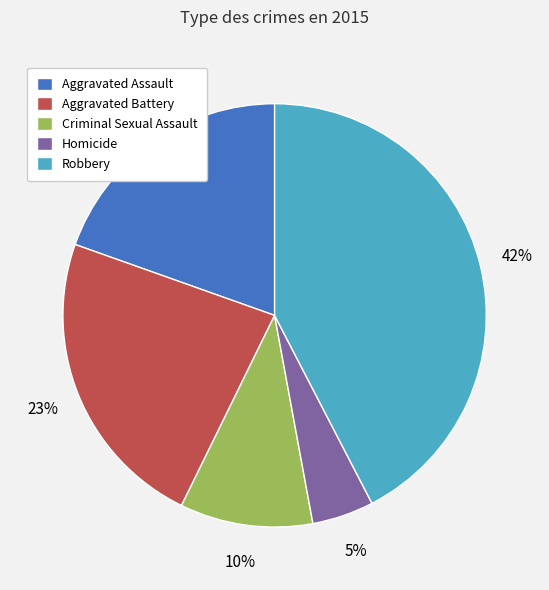

Is the sum of Robbery and Criminal Sexual Assault greater than half?

Yes